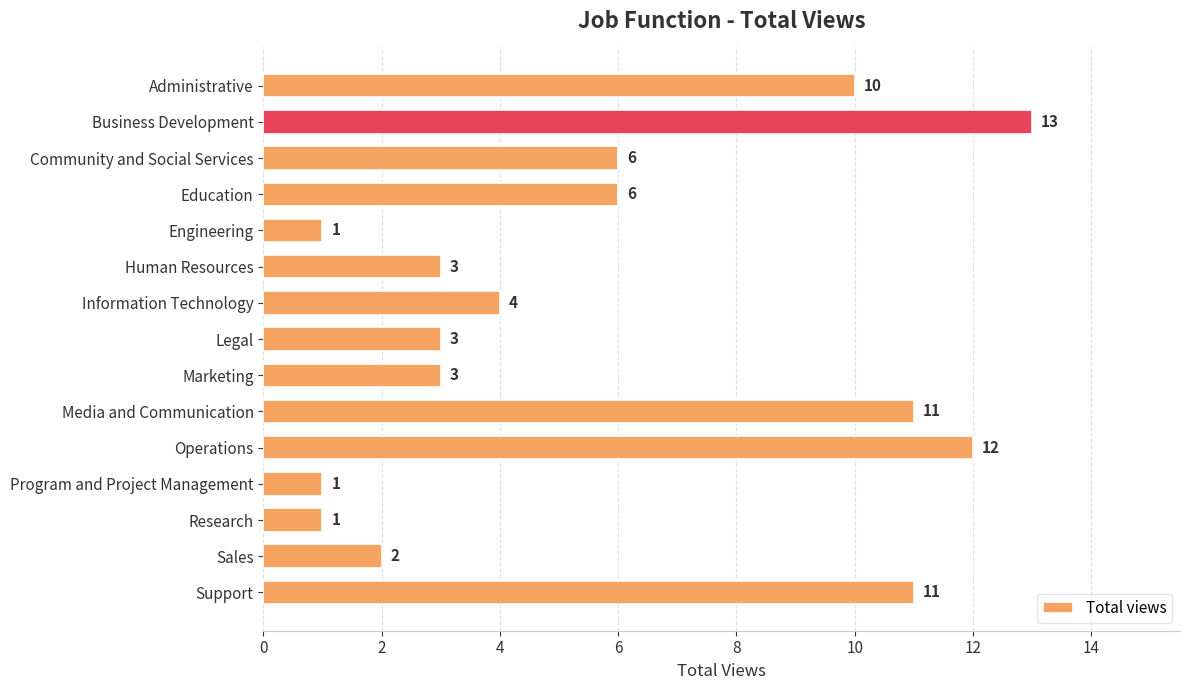

What is the difference between the second highest and minimum values?

11